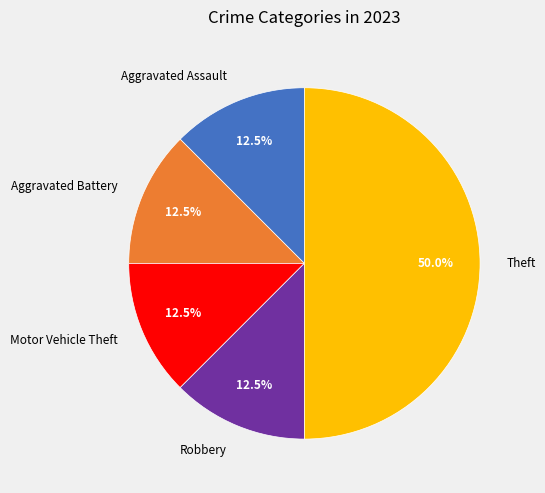

What is the largest slice in the pie chart?

Theft